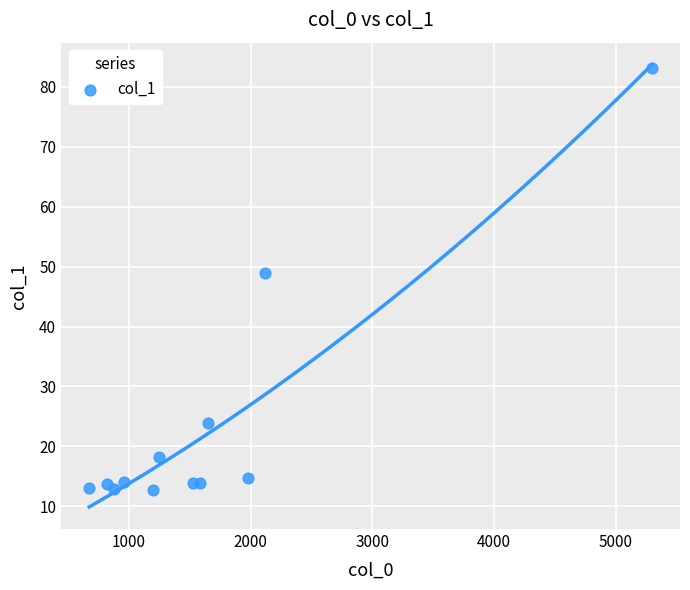

What Y value in the scatter plot is closest to 47?

48.9